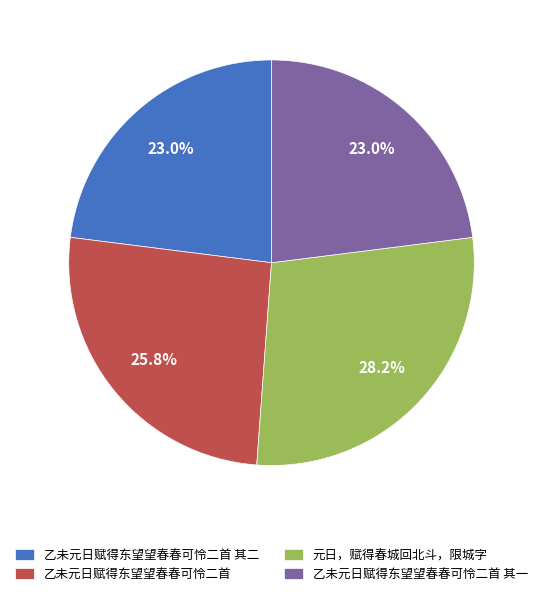

Count the number of slices in the pie.

4